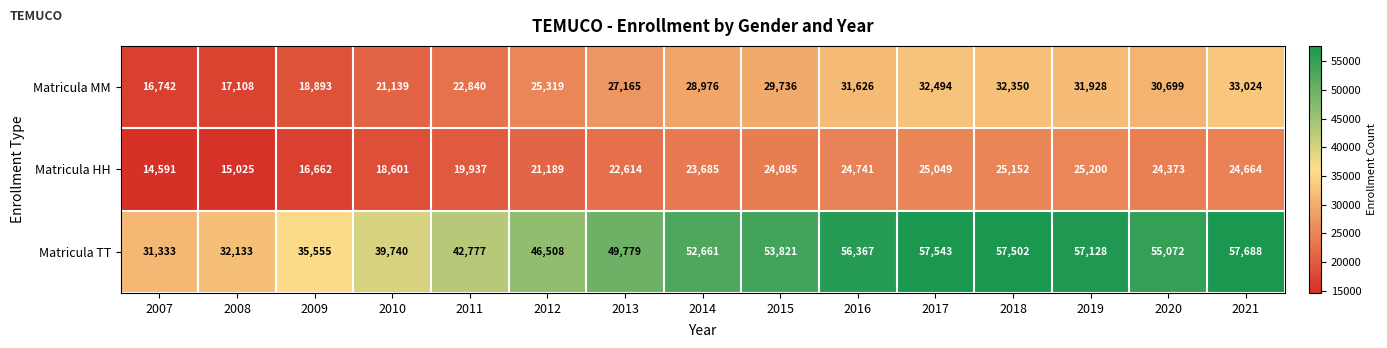

Rank the series at 2007 from lowest to highest value.

Matricula HH, Matricula MM, Matricula TT